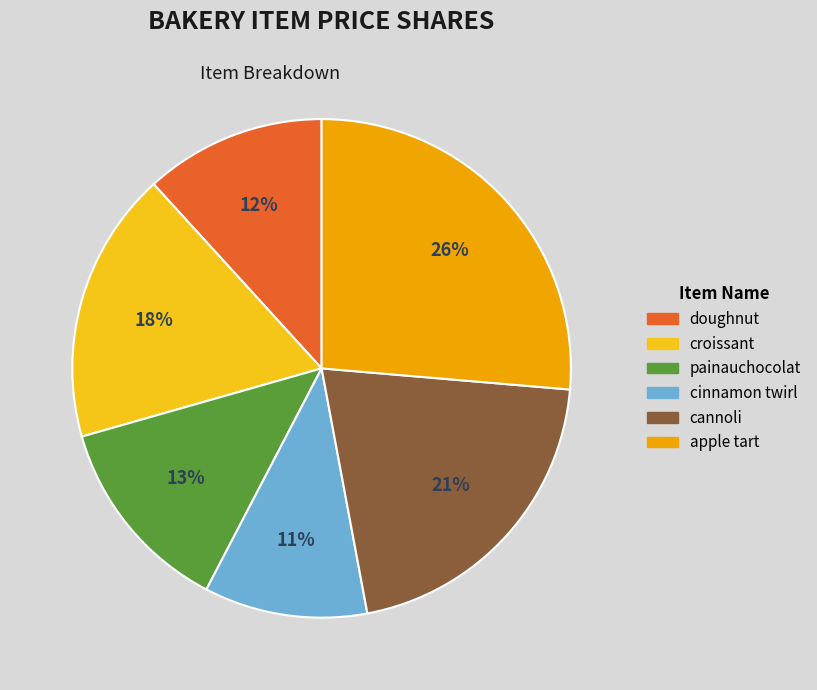

Is it true that apple tart is 26% of the pie?

True